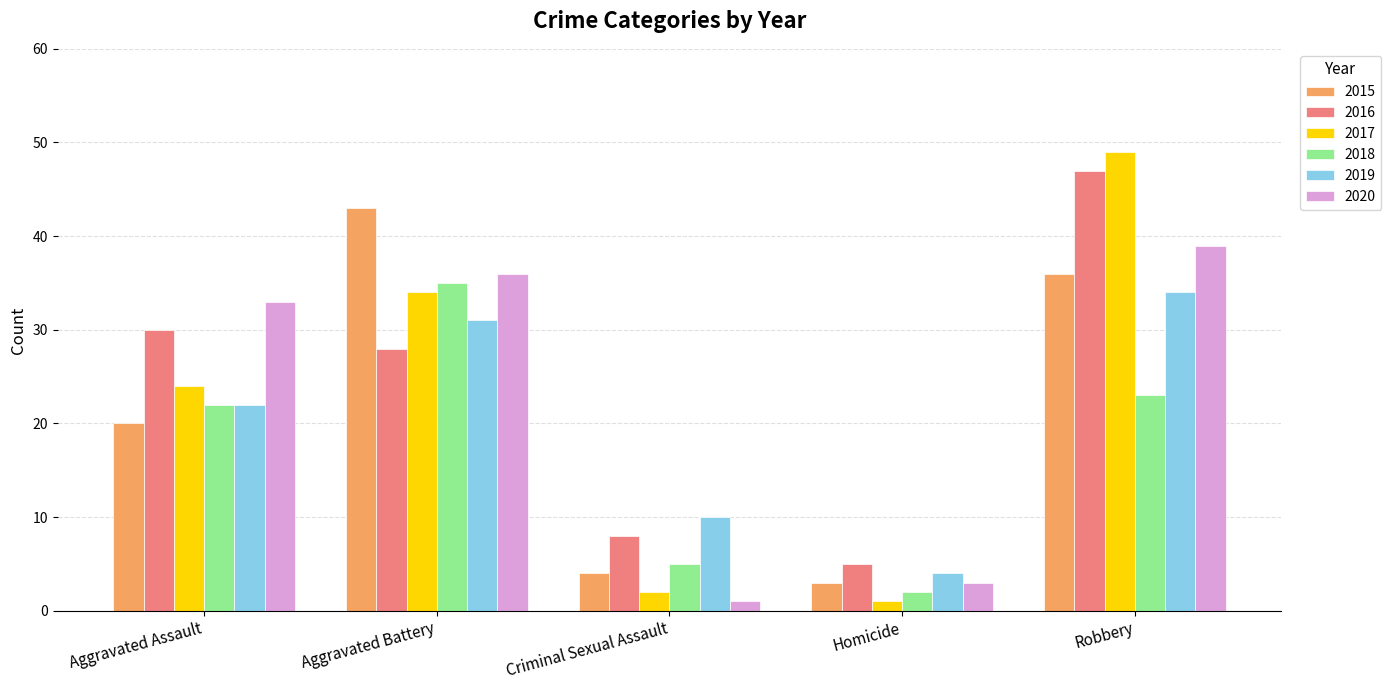

How many data points in 2020 are less than 33?

2